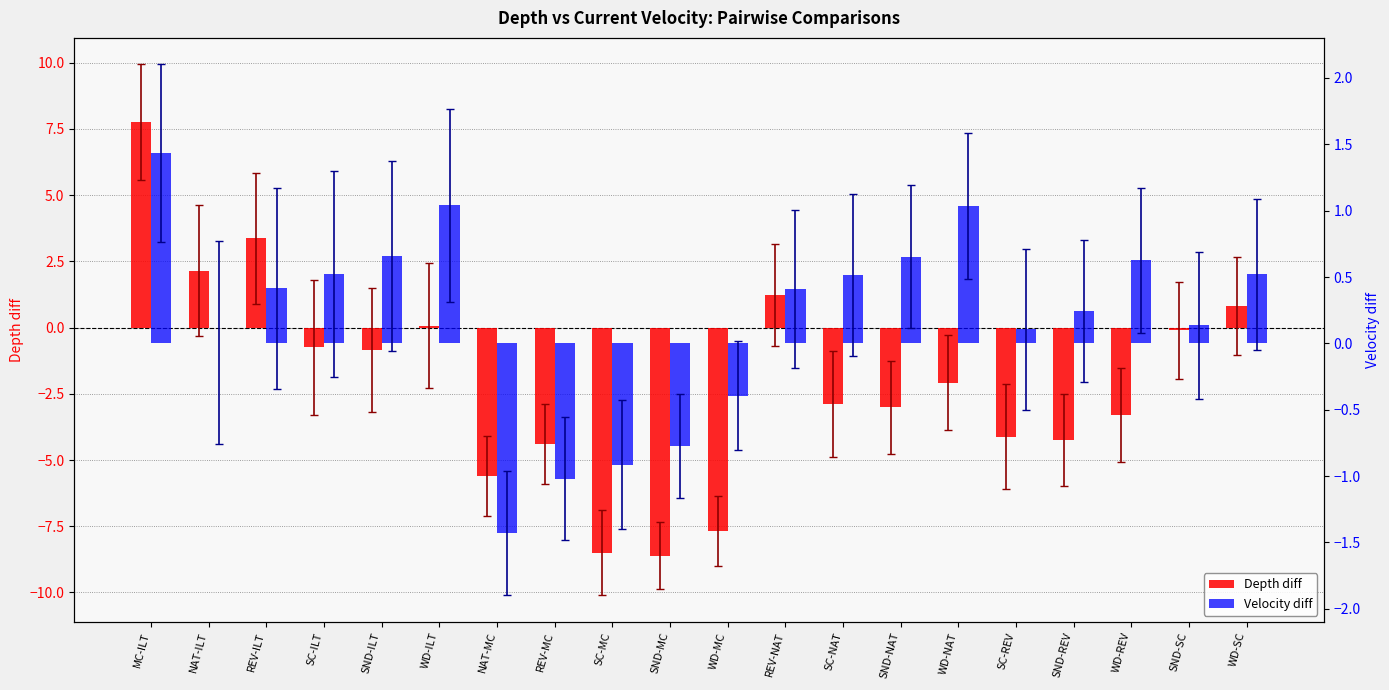

What is the difference between the Depth diff values at SC-REV and SND-REV?

0.1